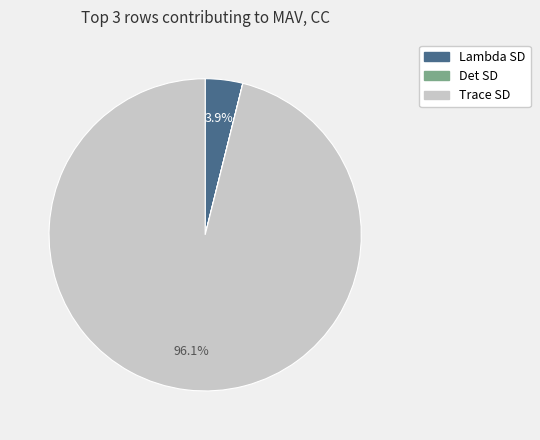

Which category has the biggest portion of the pie?

Trace SD